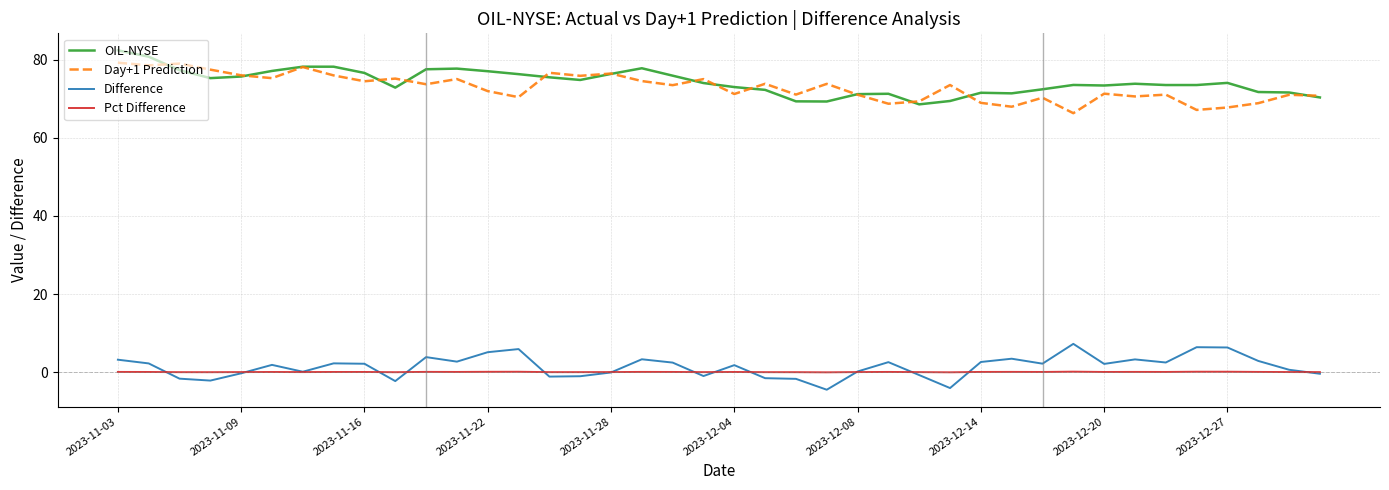

What is the maximum value shown in the chart?

82.5